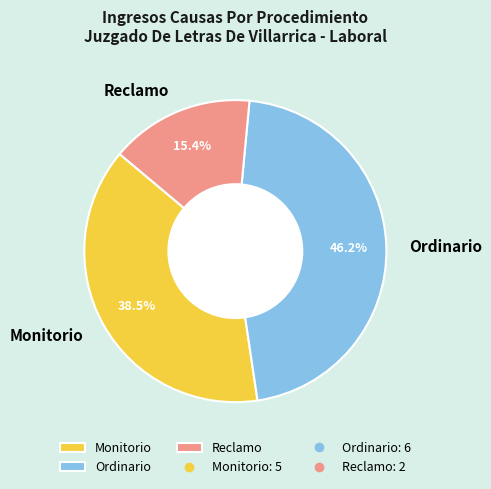

Combined, what portion of the pie is Reclamo and Ordinario?

61.5%